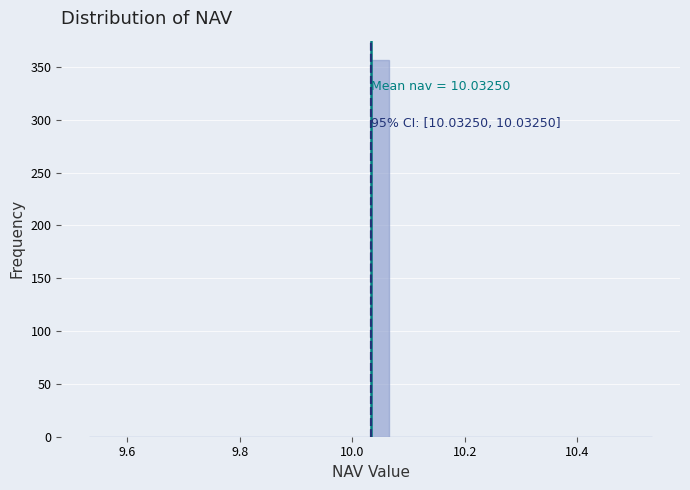

Around what value on the x-axis is the tallest bar? Give the approximate position of its centre, as read against the axis.

10.04